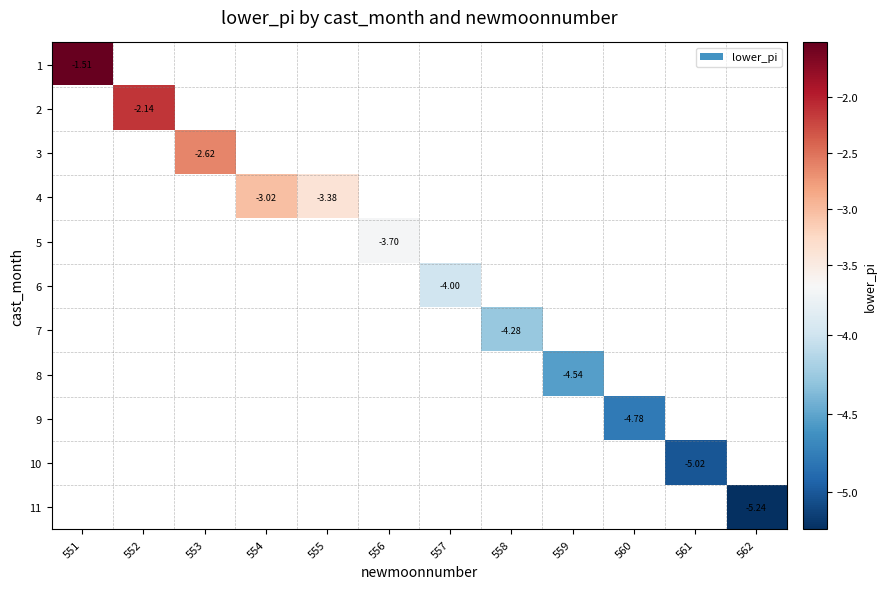

At how many categories does at least one series exceed -4?

6